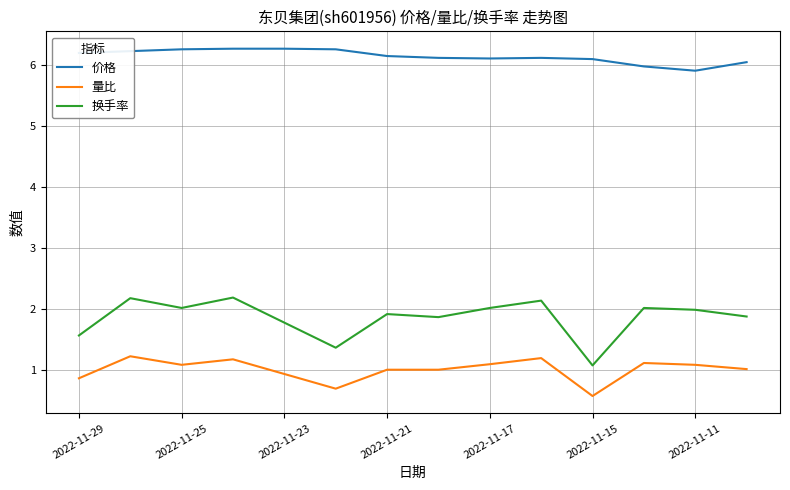

Which series has the largest total across all categories?

价格